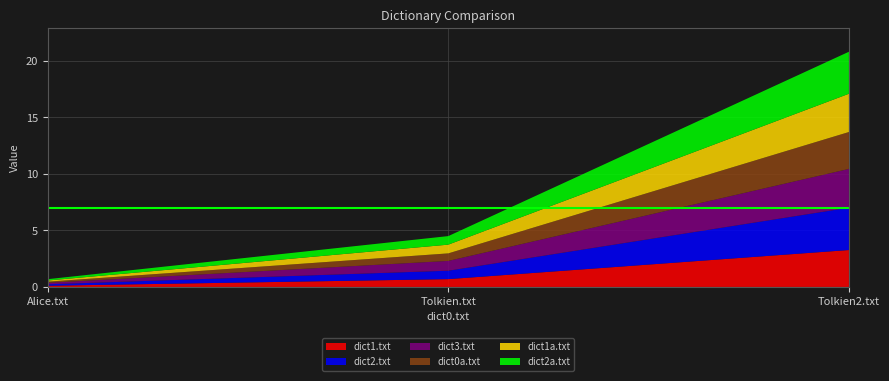

Reading right to left, transcribe all the data shown in this chart.

dict1.txt: 3.3	0.7	0.1
dict2.txt: 3.7	0.7	0.1
dict3.txt: 3.4	0.9	0.1
dict0a.txt: 3.3	0.7	0.1
dict1a.txt: 3.4	0.8	0.1
dict2a.txt: 3.7	0.8	0.1